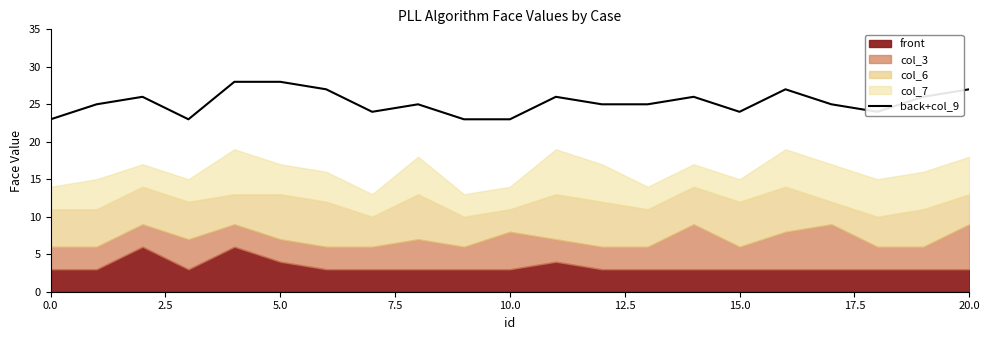

How many values are between 24 and 26?

12